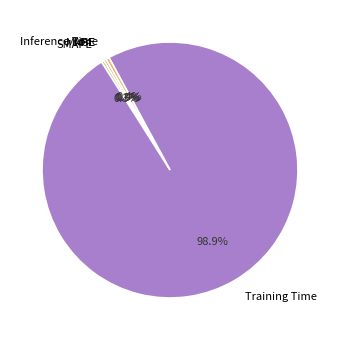

To the nearest percent, what percentage of the pie is Training Time?

99%